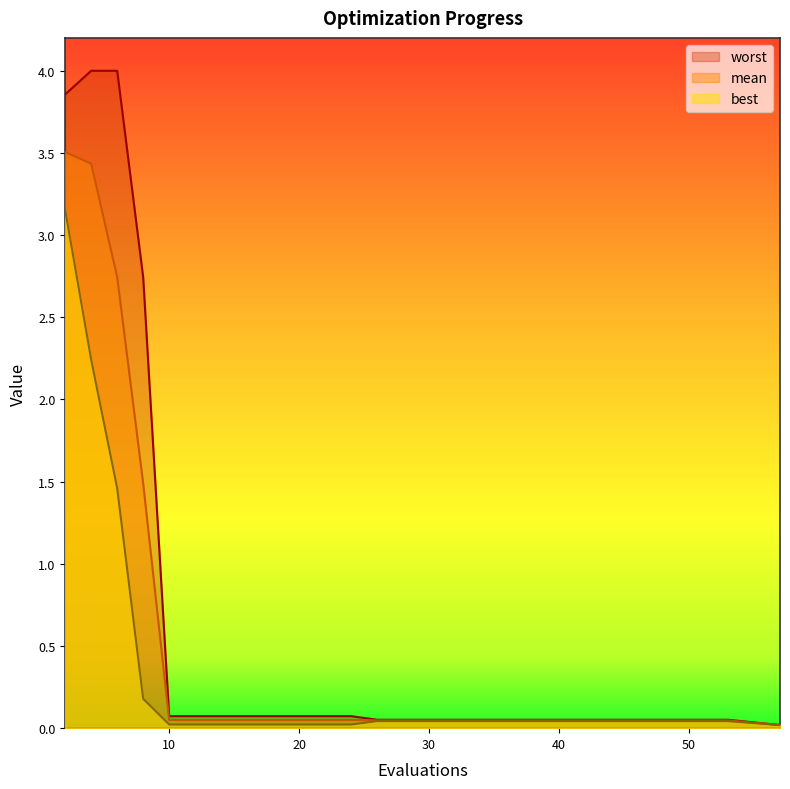

Read the worst value at 53.

0.1